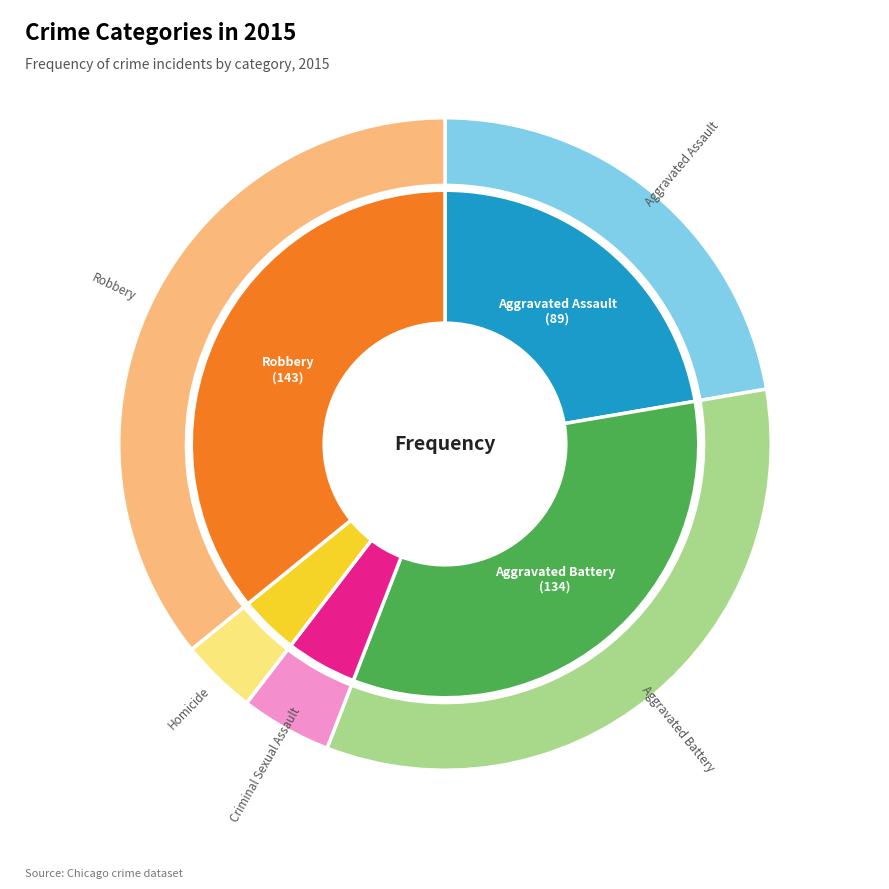

To the nearest percent, what portion does Aggravated Battery represent?

34%